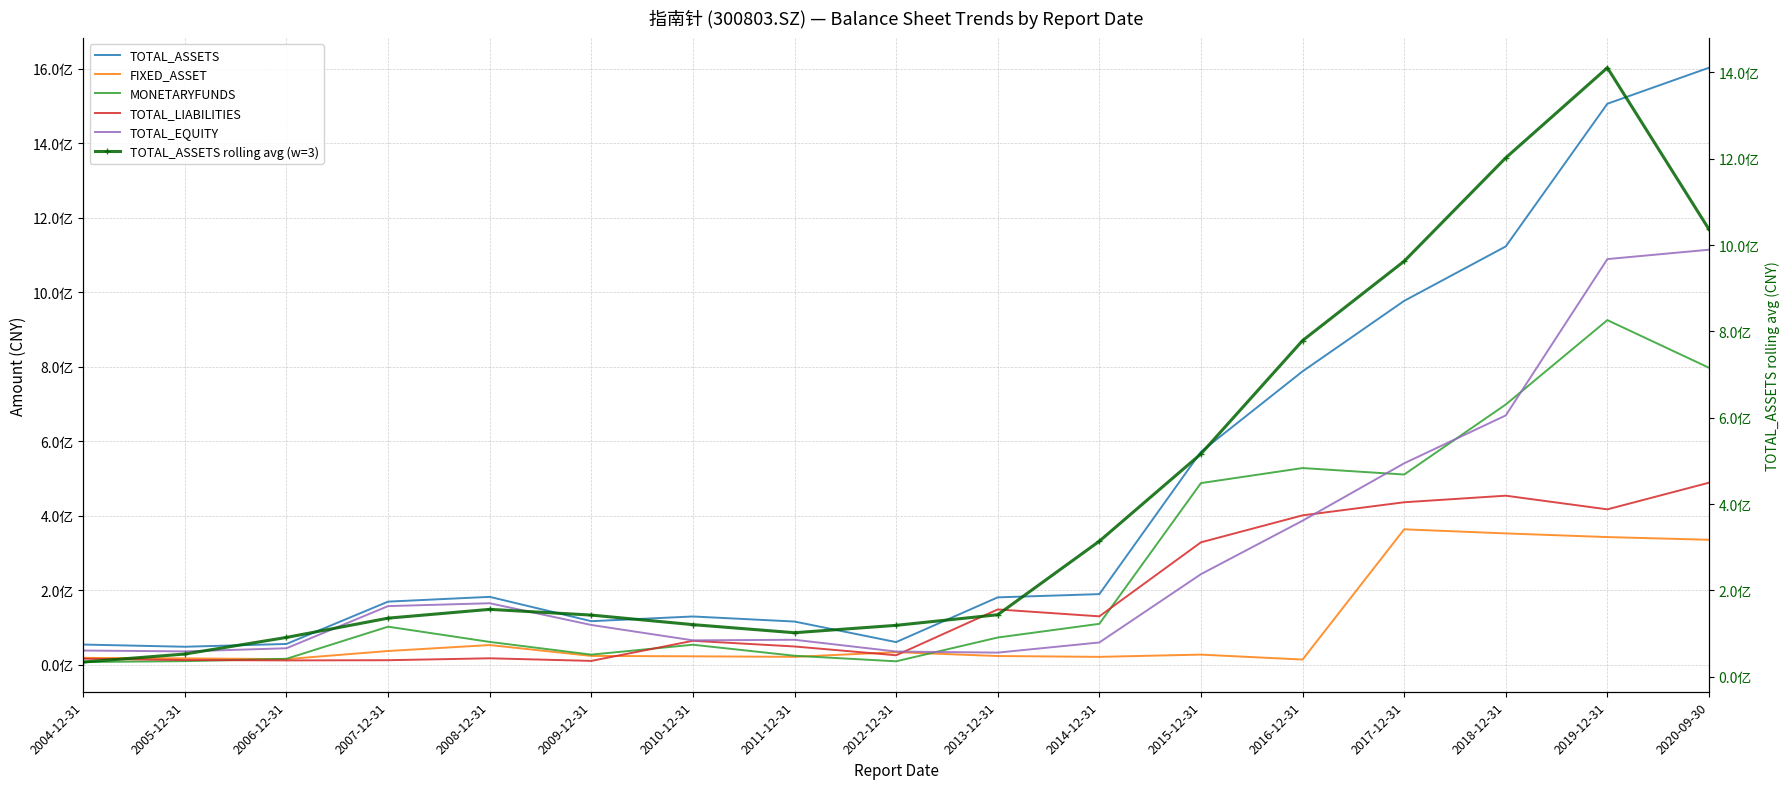

Is this an area chart (filled region under the line)?

No